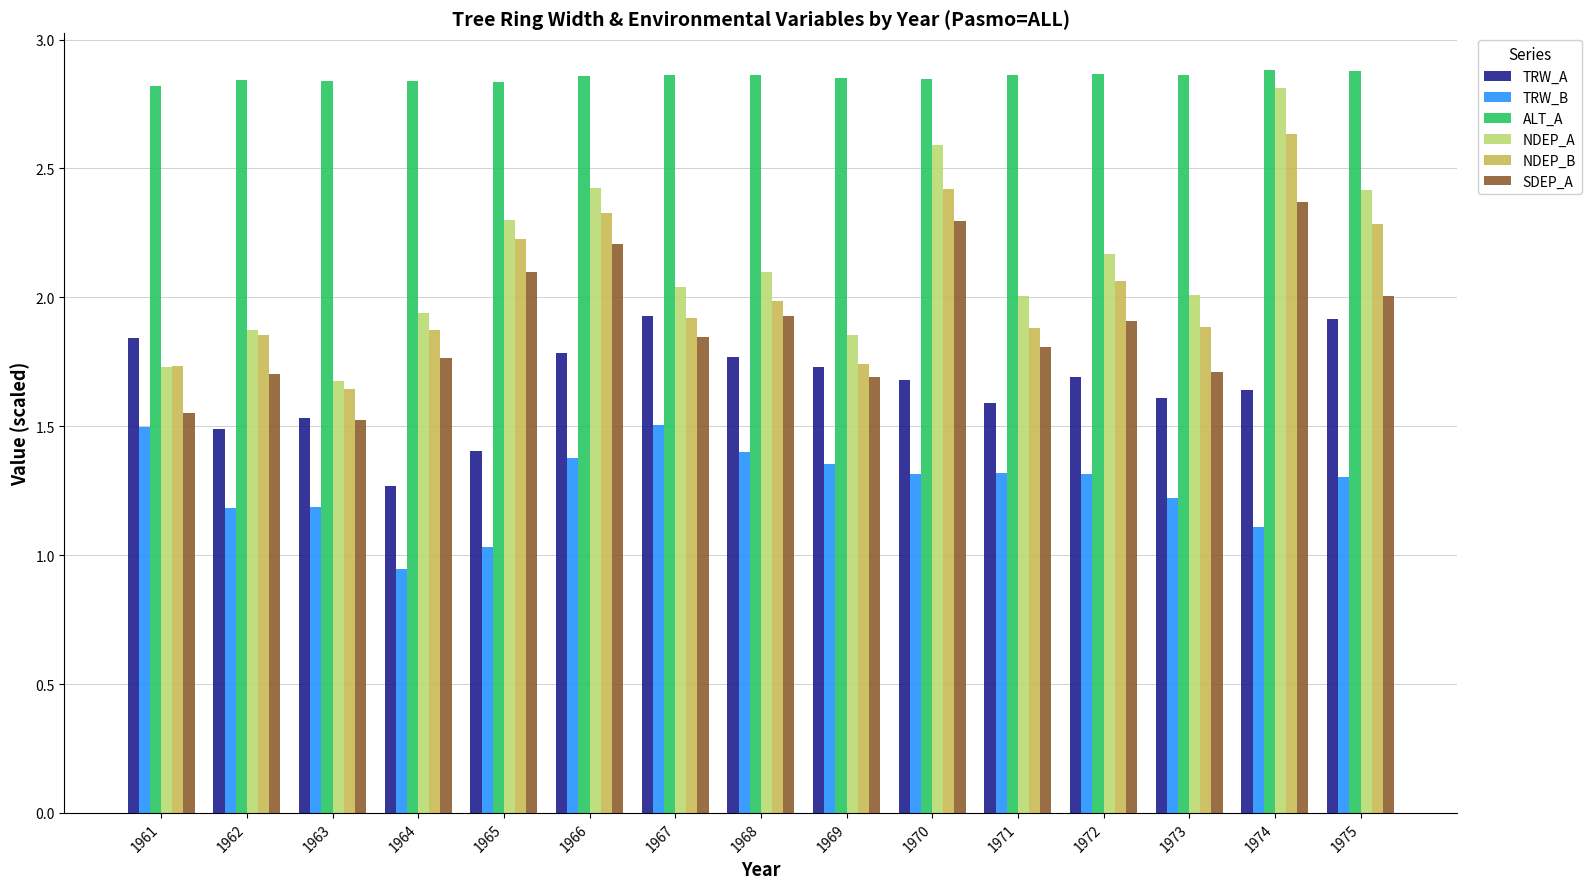

What is the difference between the maximum and minimum values in the SDEP_A series?

0.8